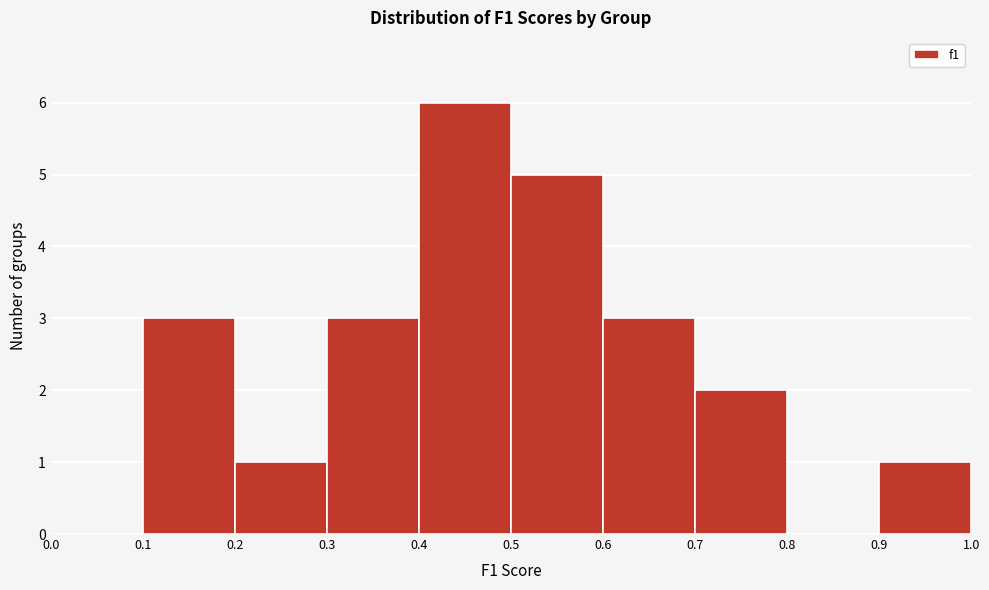

Reading left to right, list every bar in this chart as the range it spans on the x-axis followed by its height. The values are not printed on the chart, so give them approximately, as read against the axis.

0.0 to 0.1: 0
0.1 to 0.2: 3
0.2 to 0.3: 1
0.3 to 0.4: 3
0.4 to 0.5: 6
0.5 to 0.6: 5
0.6 to 0.7: 3
0.7 to 0.8: 2
0.8 to 0.9: 0
0.9 to 1.0: 1